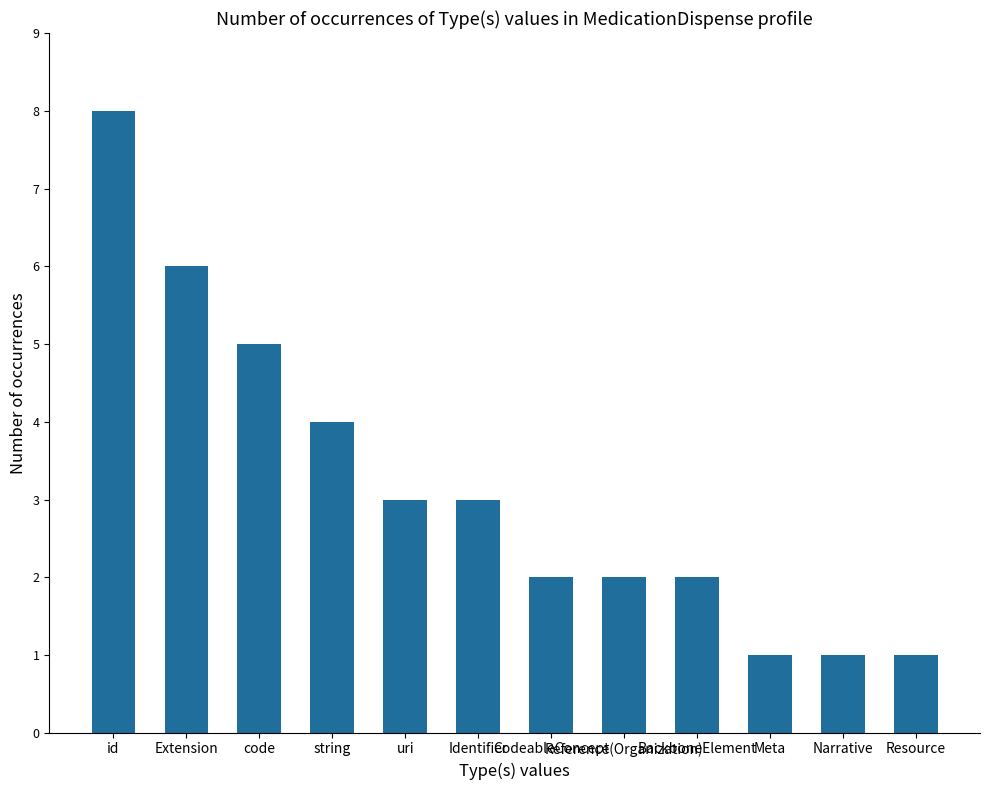

What is the value of the 4th bar from the left?

4